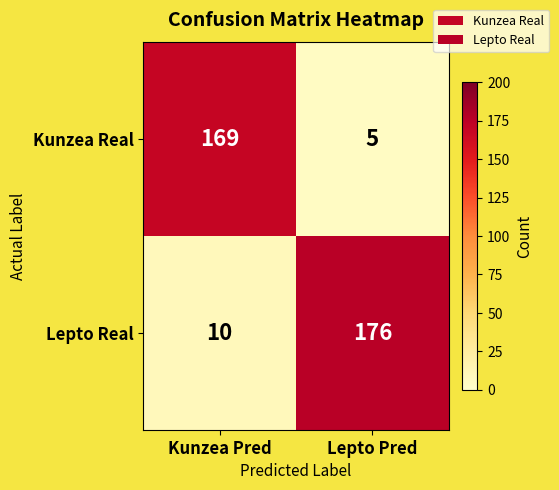

Which series has the widest spread of values?

Lepto Real